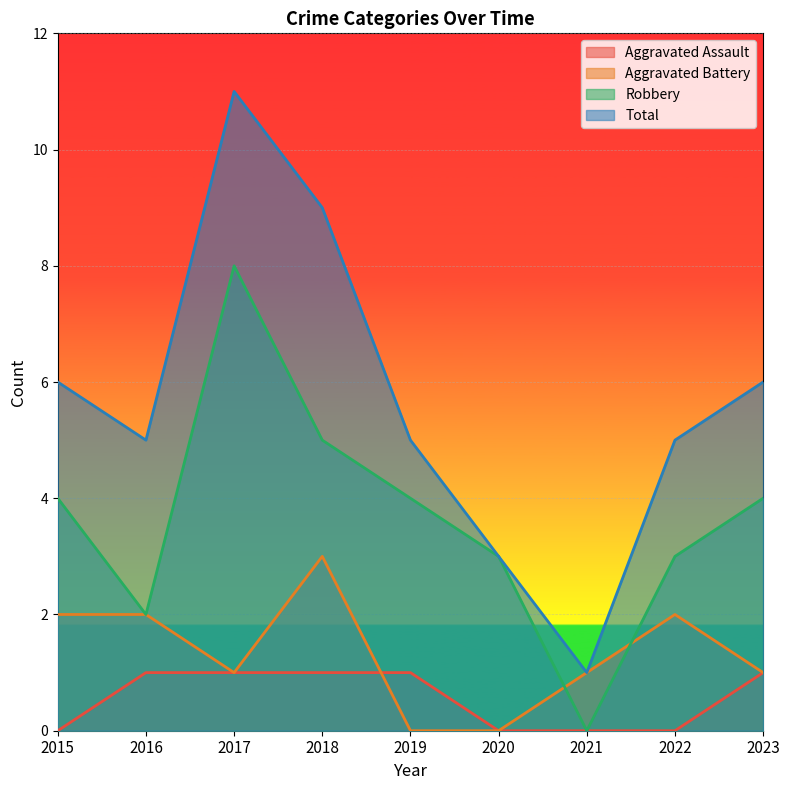

Reading left to right, what are all the values shown in this chart?

Aggravated Assault: 0	1	1	1	1	0	0	0	1
Aggravated Battery: 2	2	1	3	0	0	1	2	1
Robbery: 4	2	8	5	4	3	0	3	4
Total: 6	5	11	9	5	3	1	5	6